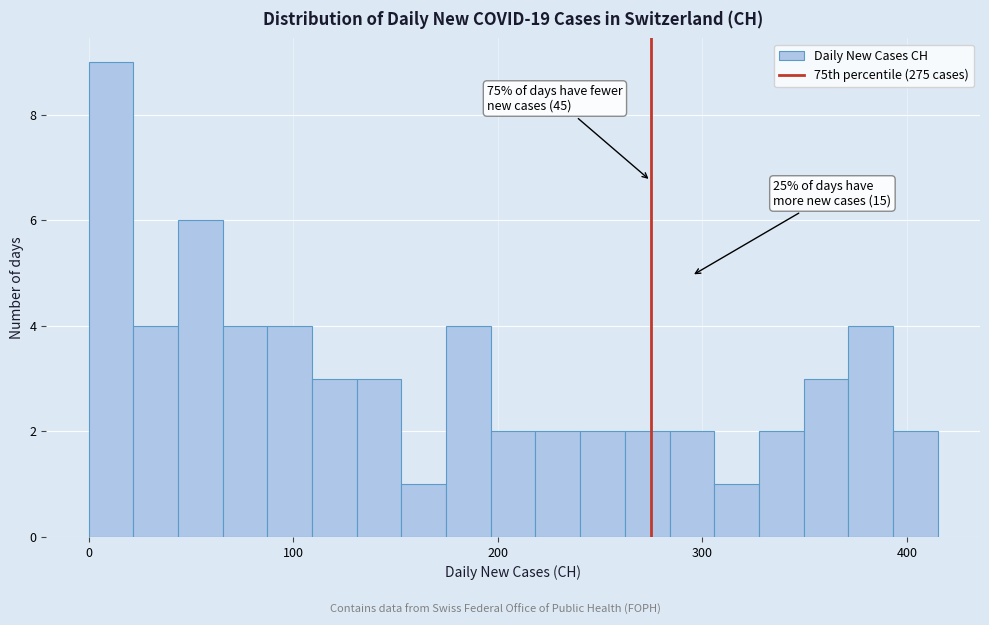

Around what value on the x-axis is the tallest bar? Give the approximate position of its centre, as read against the axis.

10